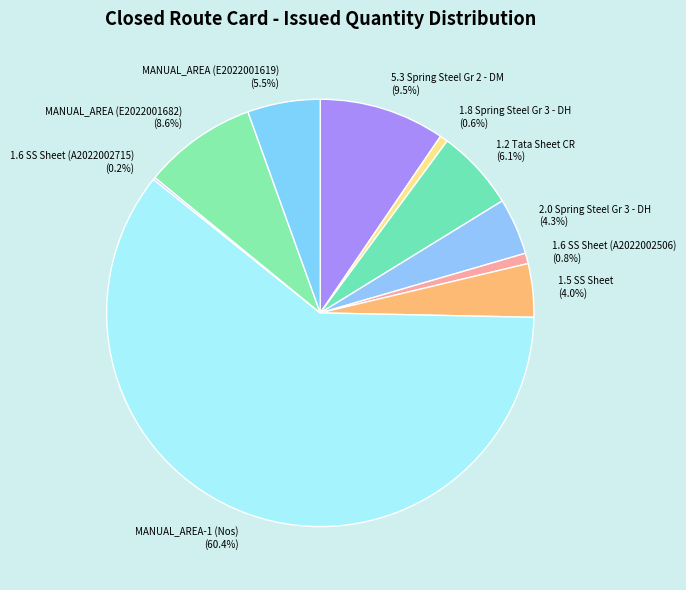

Which has a higher value, 5.3 Spring Steel Gr 2 - DM or 1.2 Tata Sheet CR?

5.3 Spring Steel Gr 2 - DM